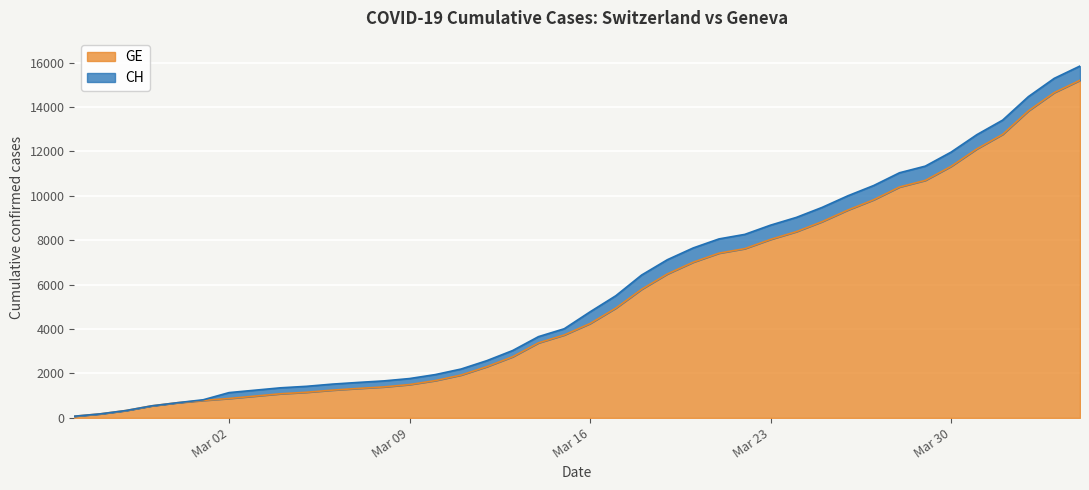

How many lines are shown in the chart?

2